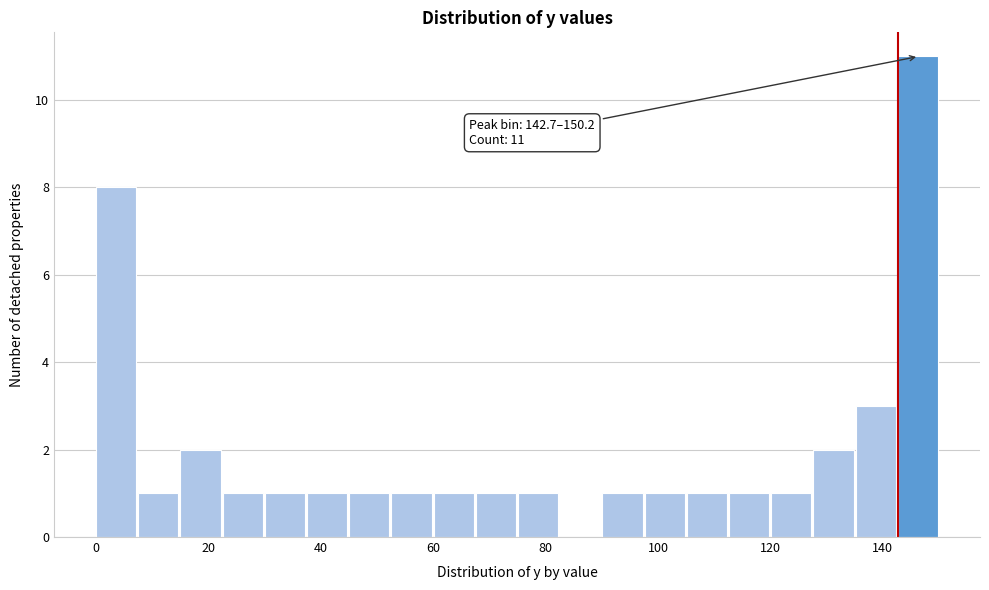

Read against the x-axis, roughly where is the centre of the tallest bar?

146